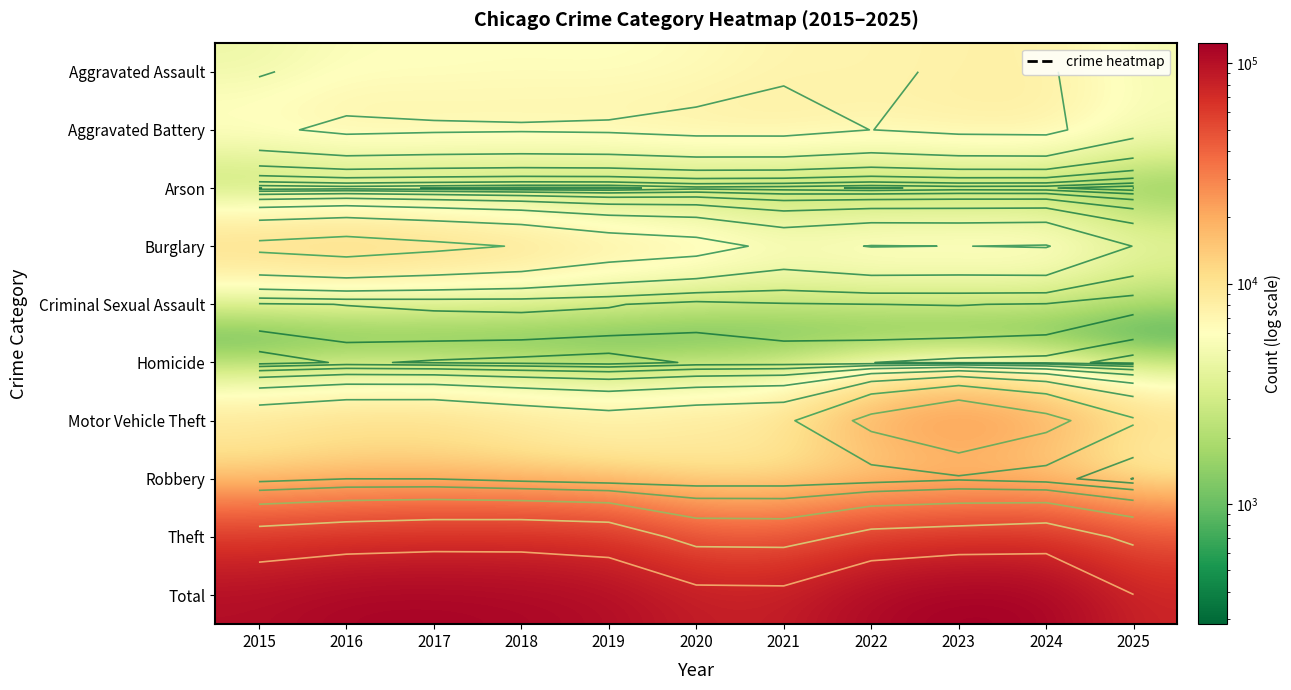

What is the maximum value shown in the chart?

124101